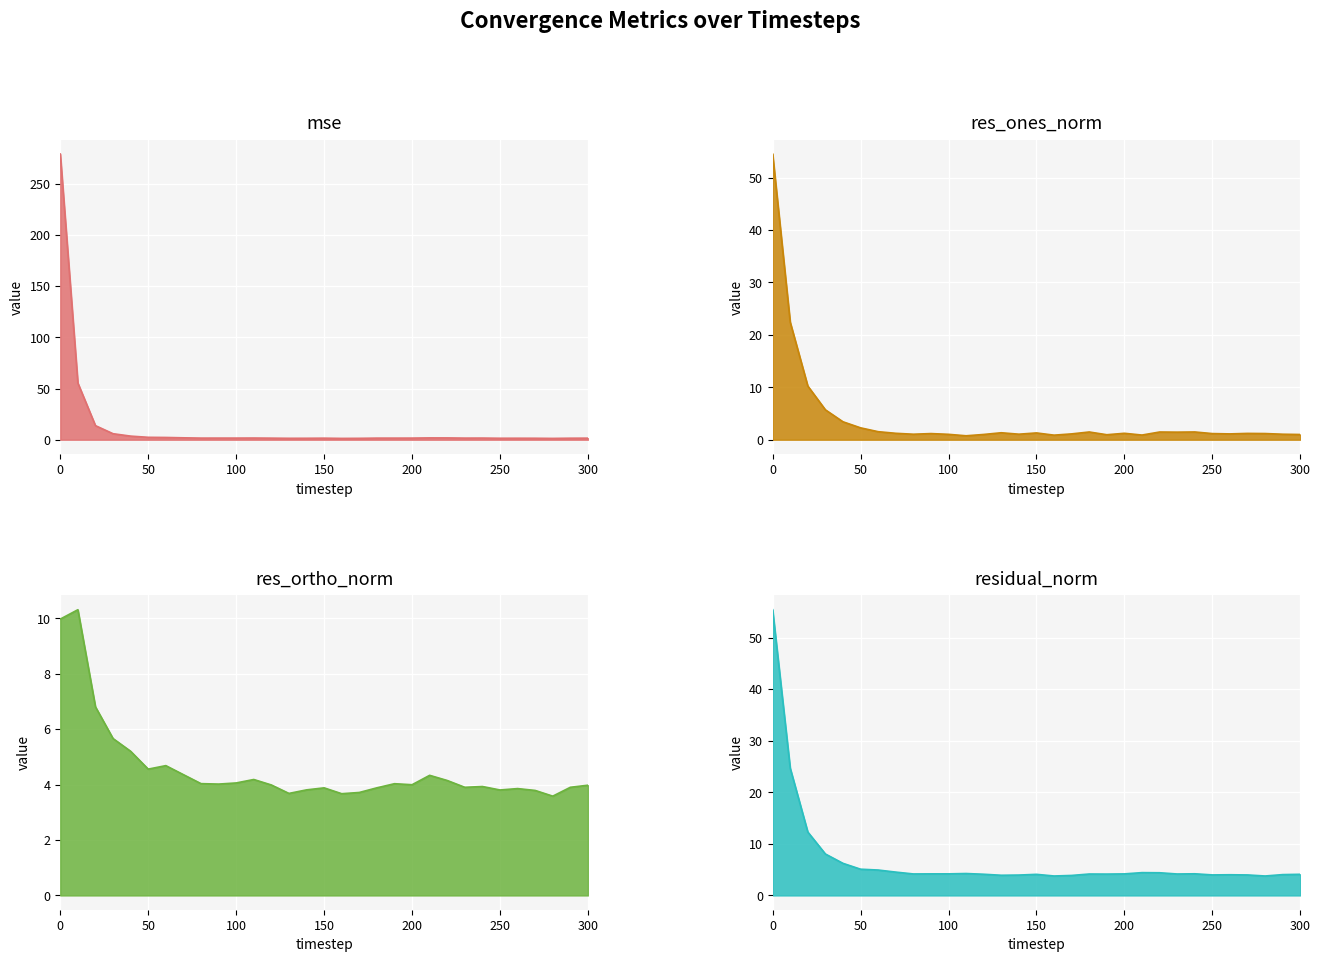

True or false: mse has a value of 2.6 at 230.

False